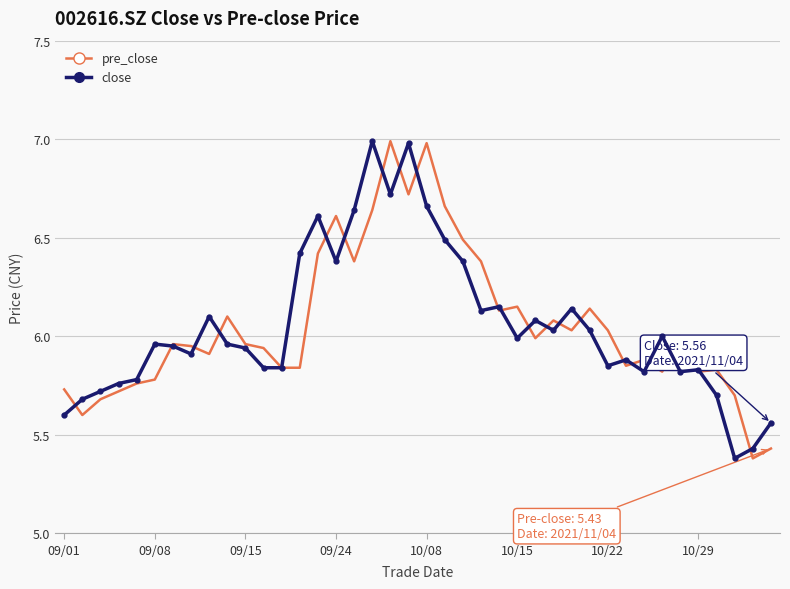

What is the greatest value displayed?

7.0